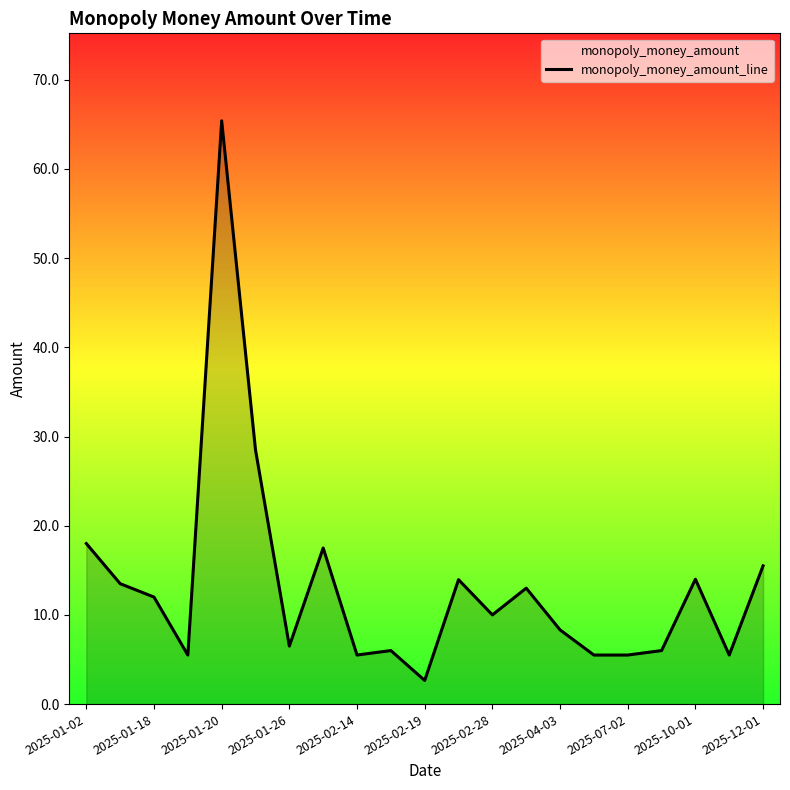

How many series are shown in this chart?

1